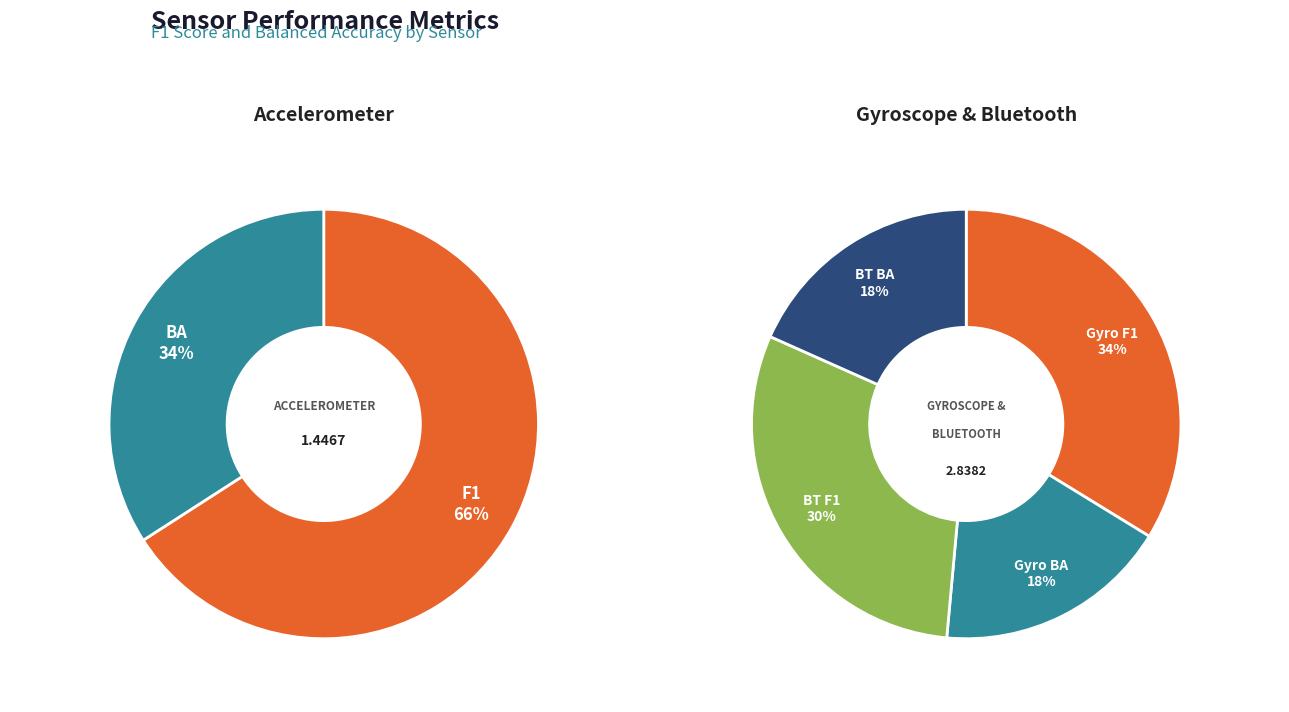

Combined, do F1 and BA account for over 50%?

Yes